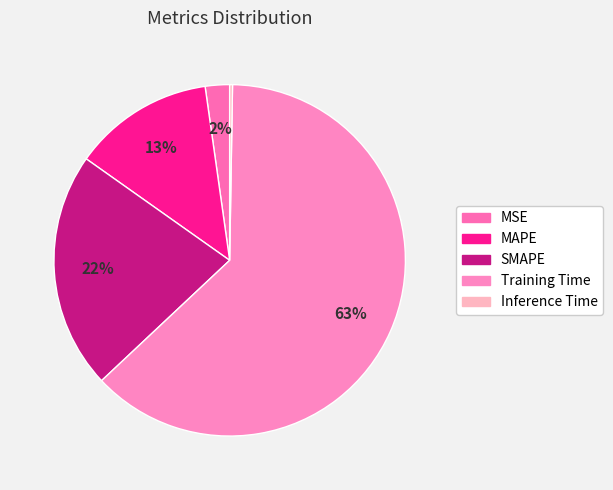

What is the change in value from MSE to Training Time?

+3.8